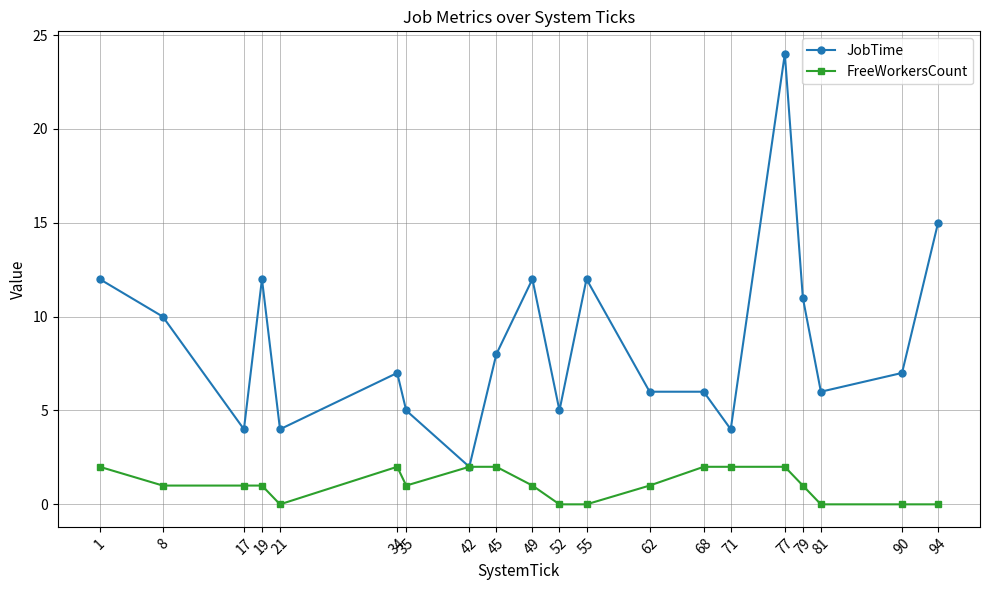

Does the chart display data point markers on the line(s)?

Yes